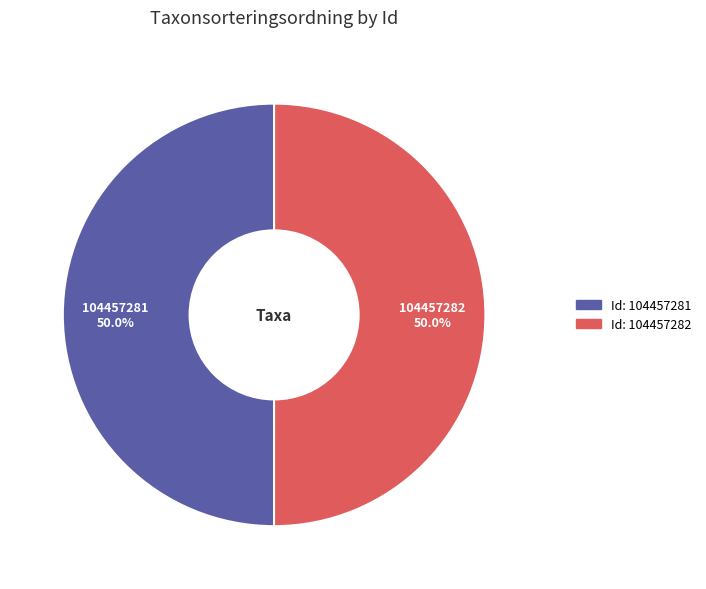

Rank the categories by value from lowest to highest.

104457281, 104457282